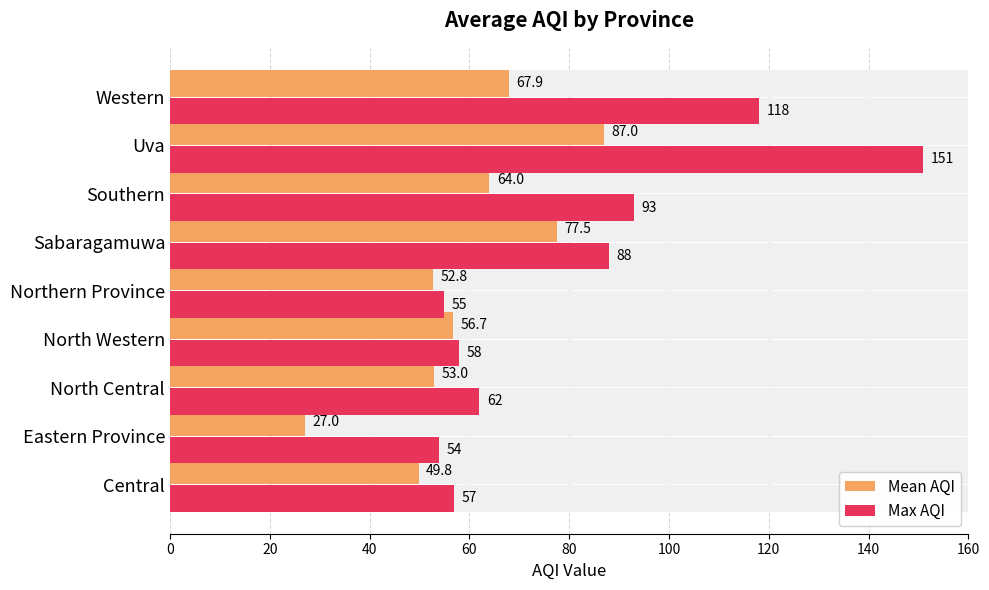

What is the average value of the Max AQI series?

81.8